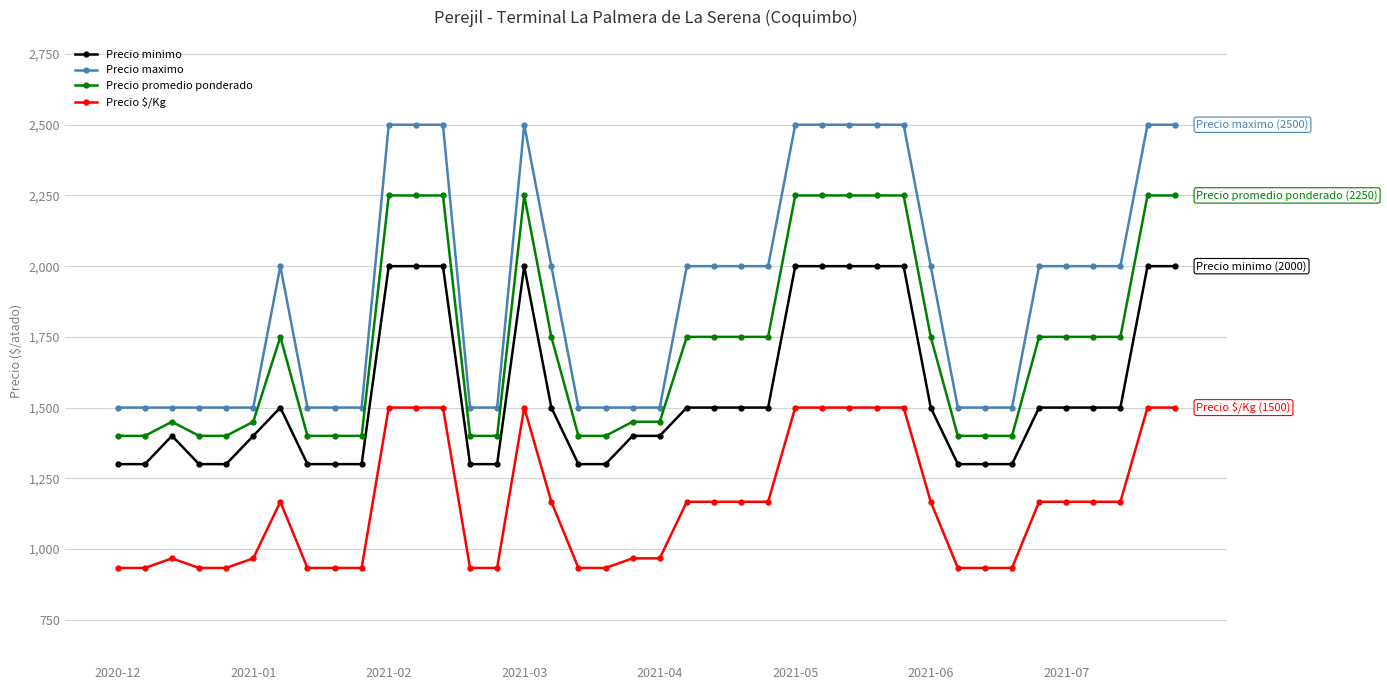

True or false: Precio promedio ponderado and Precio $/Kg intersect in this chart.

False